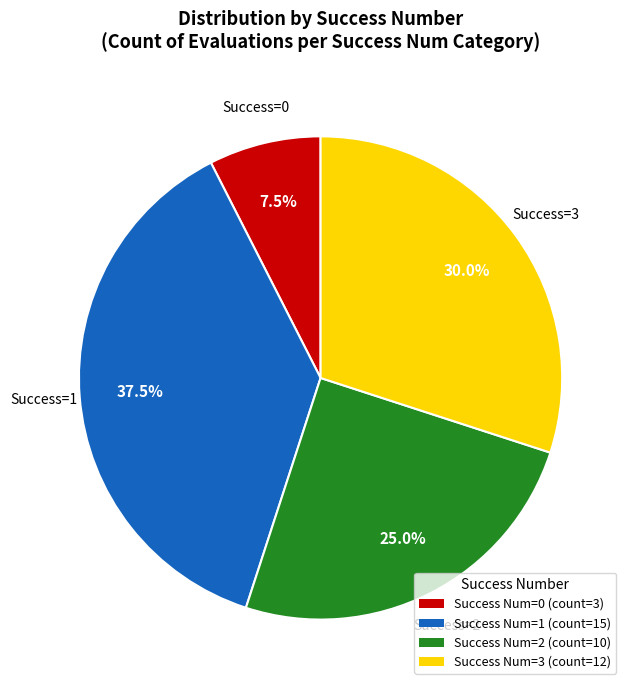

Is there any slice that represents more than half of the pie?

No